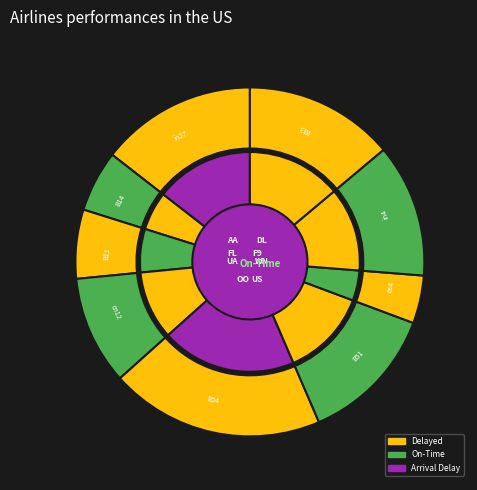

Does any single category account for the majority?

No